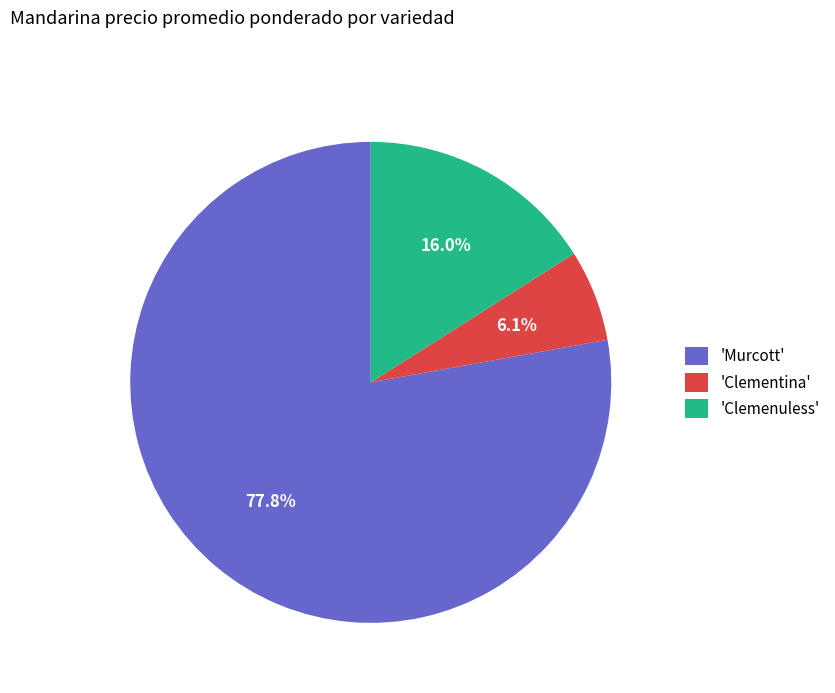

Combined, do 'Clementina' and 'Clemenuless' account for over 50%?

No